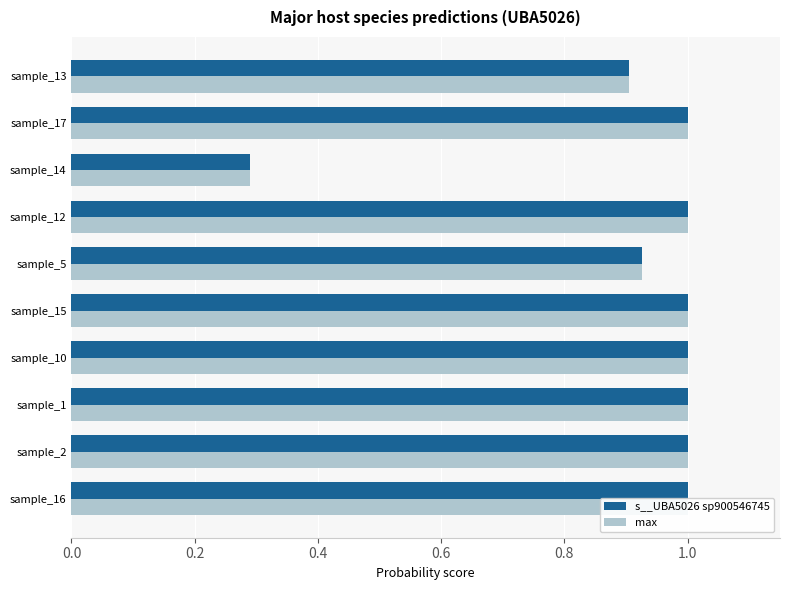

Rank the series at sample_2 from lowest to highest value.

s__UBA5026 sp900546745, max